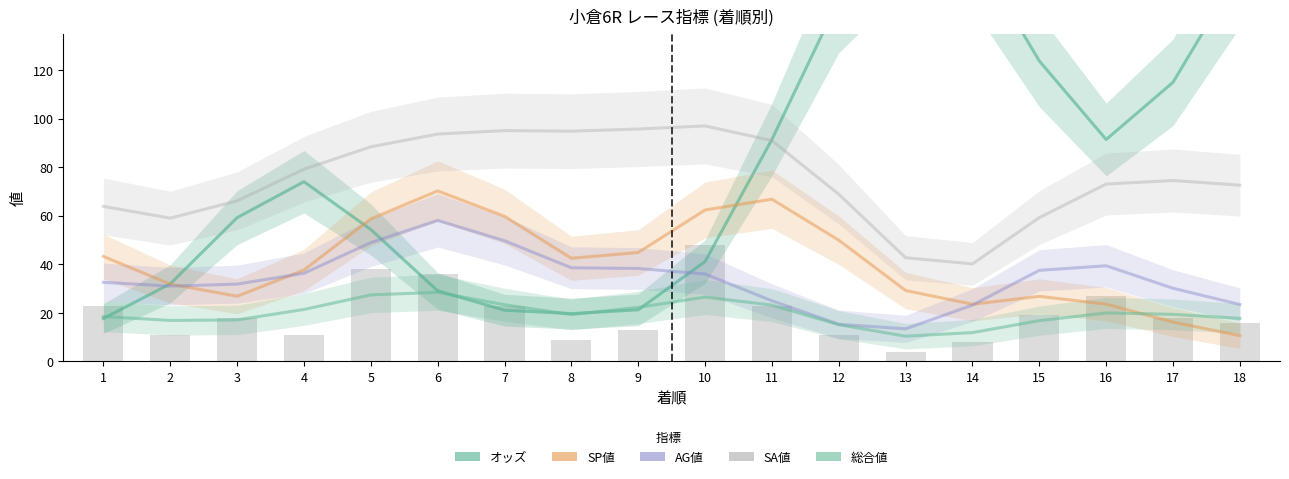

What are all the series names shown in the legend?

オッズ, SP値, AG値, SA値, 総合値